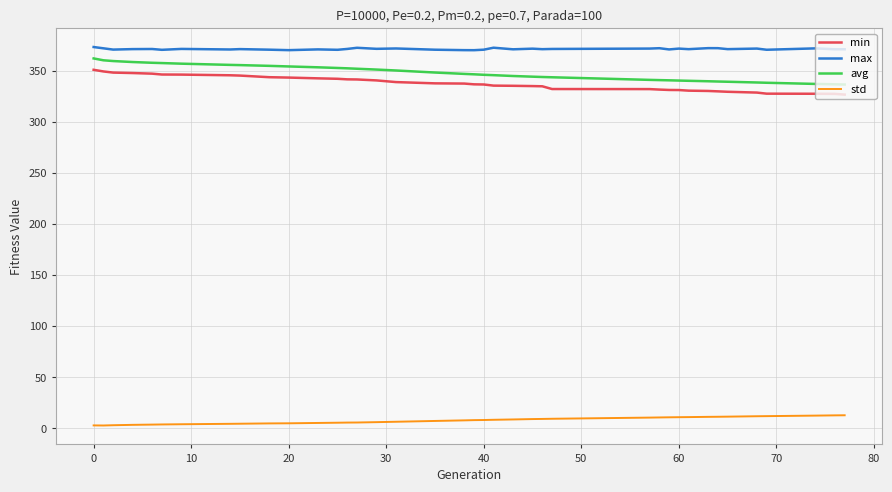

True or false: min and avg cross at least once.

False